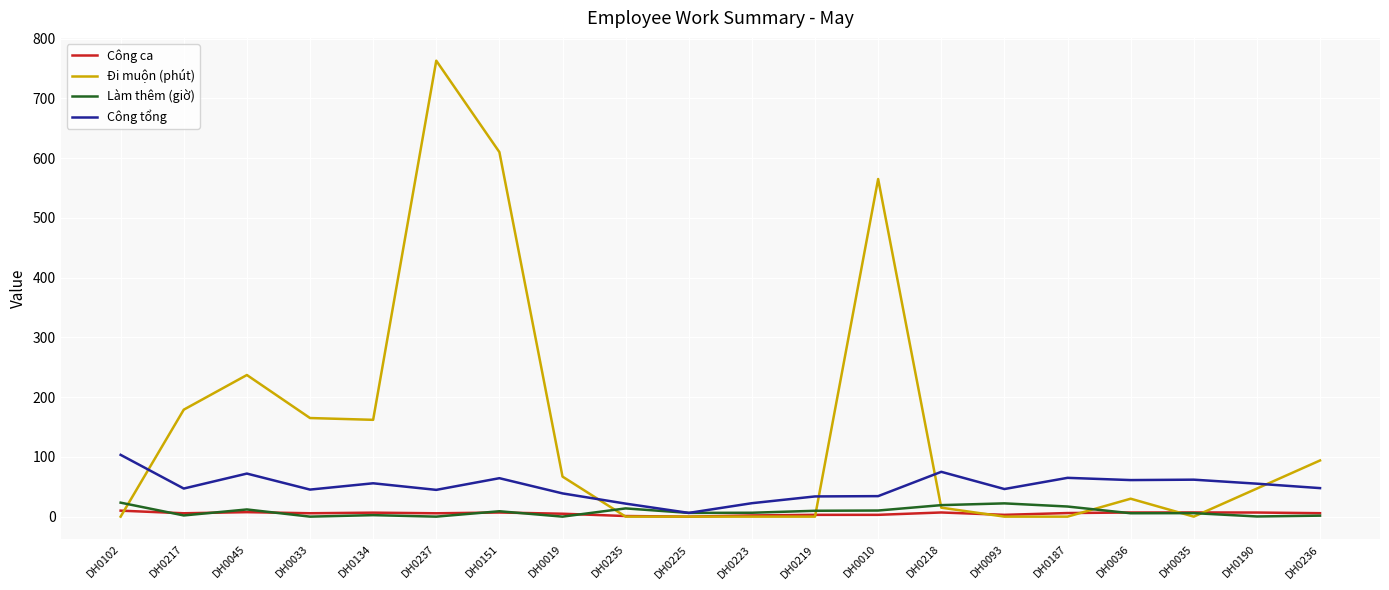

Count the number of categories in the chart.

20